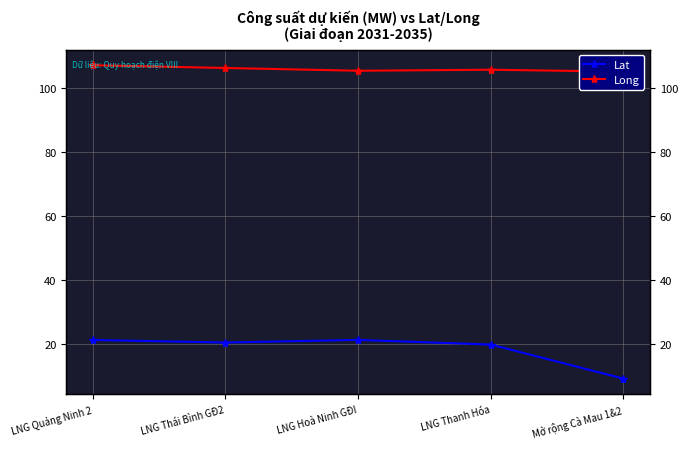

Rank the series at LNG Hoà Ninh GĐI from lowest to highest value.

Lat, Long